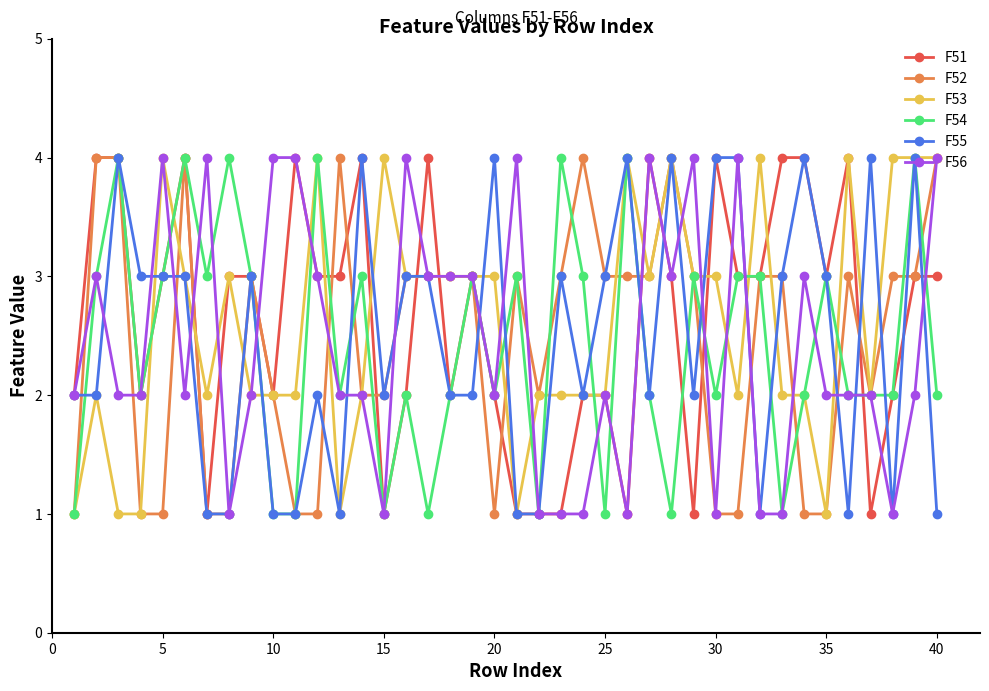

What is the maximum value for F56?

4